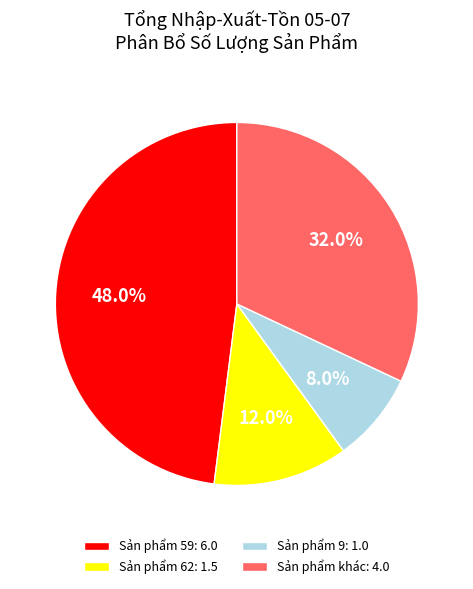

Approximately how many times larger is the value at Sản phẩm 59: 6.0 compared to Sản phẩm 62: 1.5?

4.0